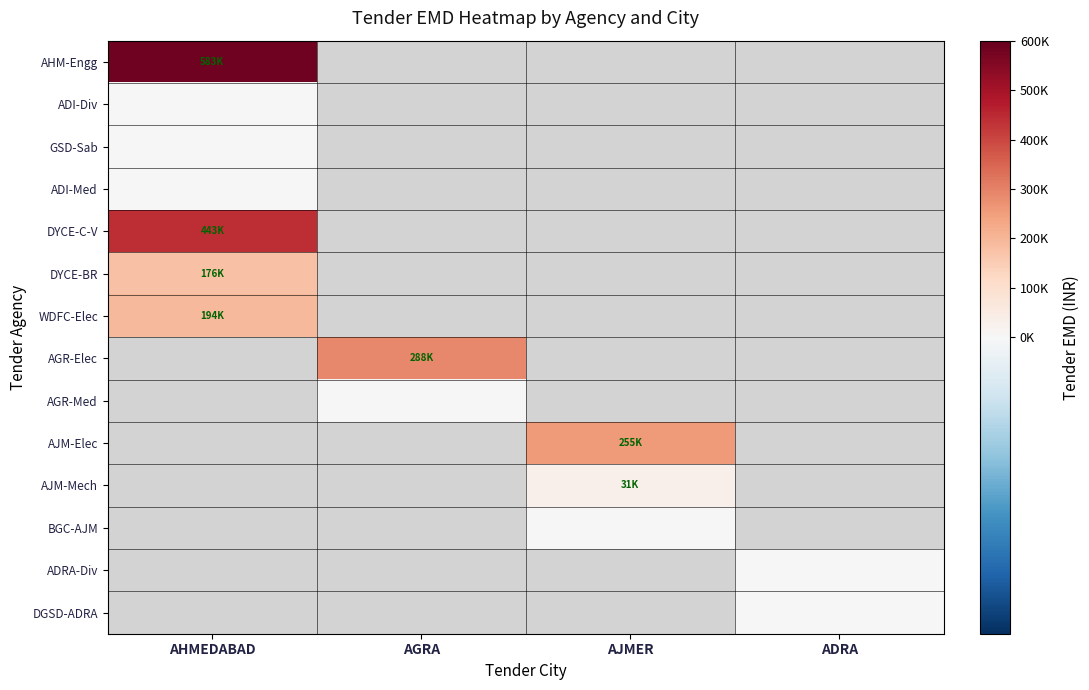

True or false: DGSD-ADRA has a value of 0.0 at ADRA.

True